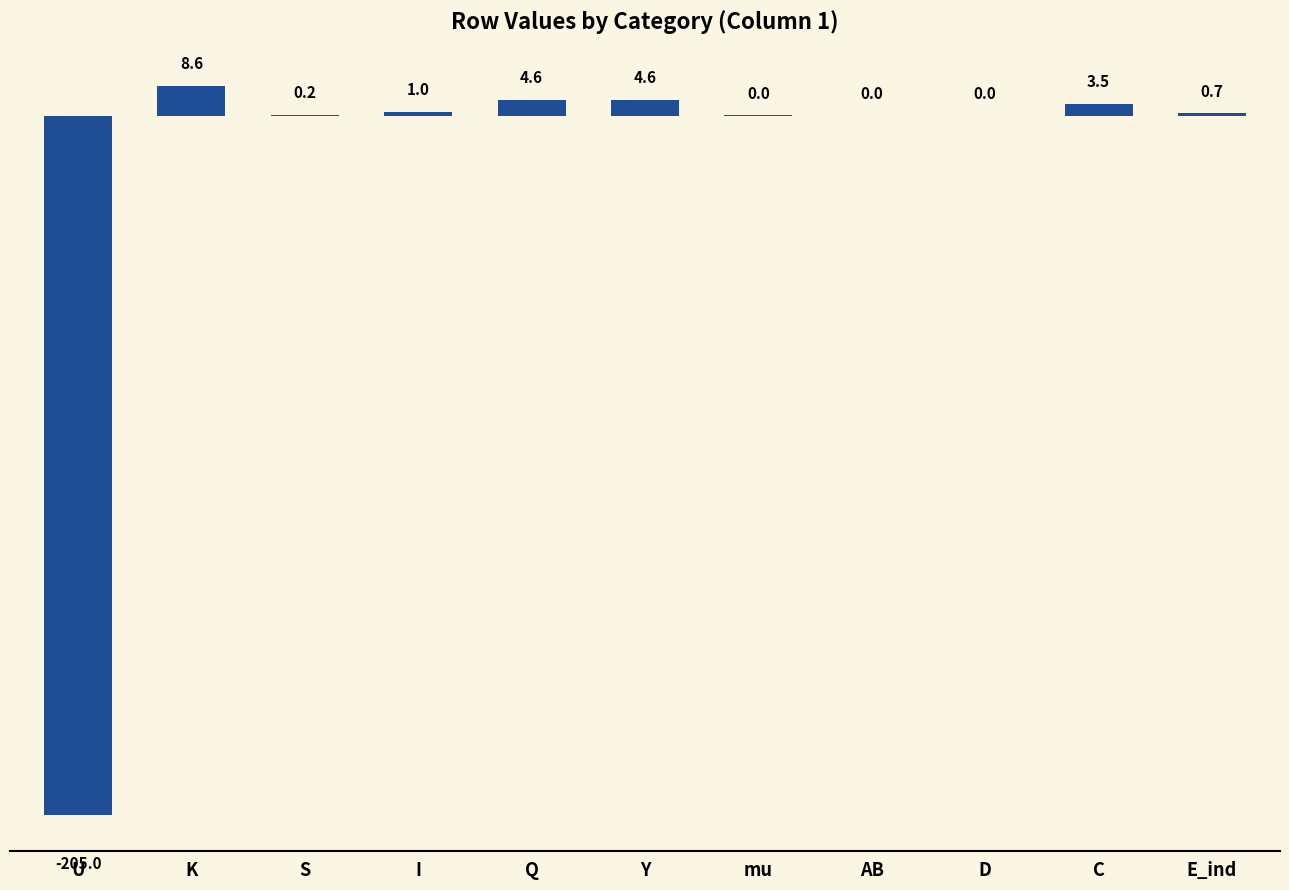

Is it true that the value at Y is 4.6?

True